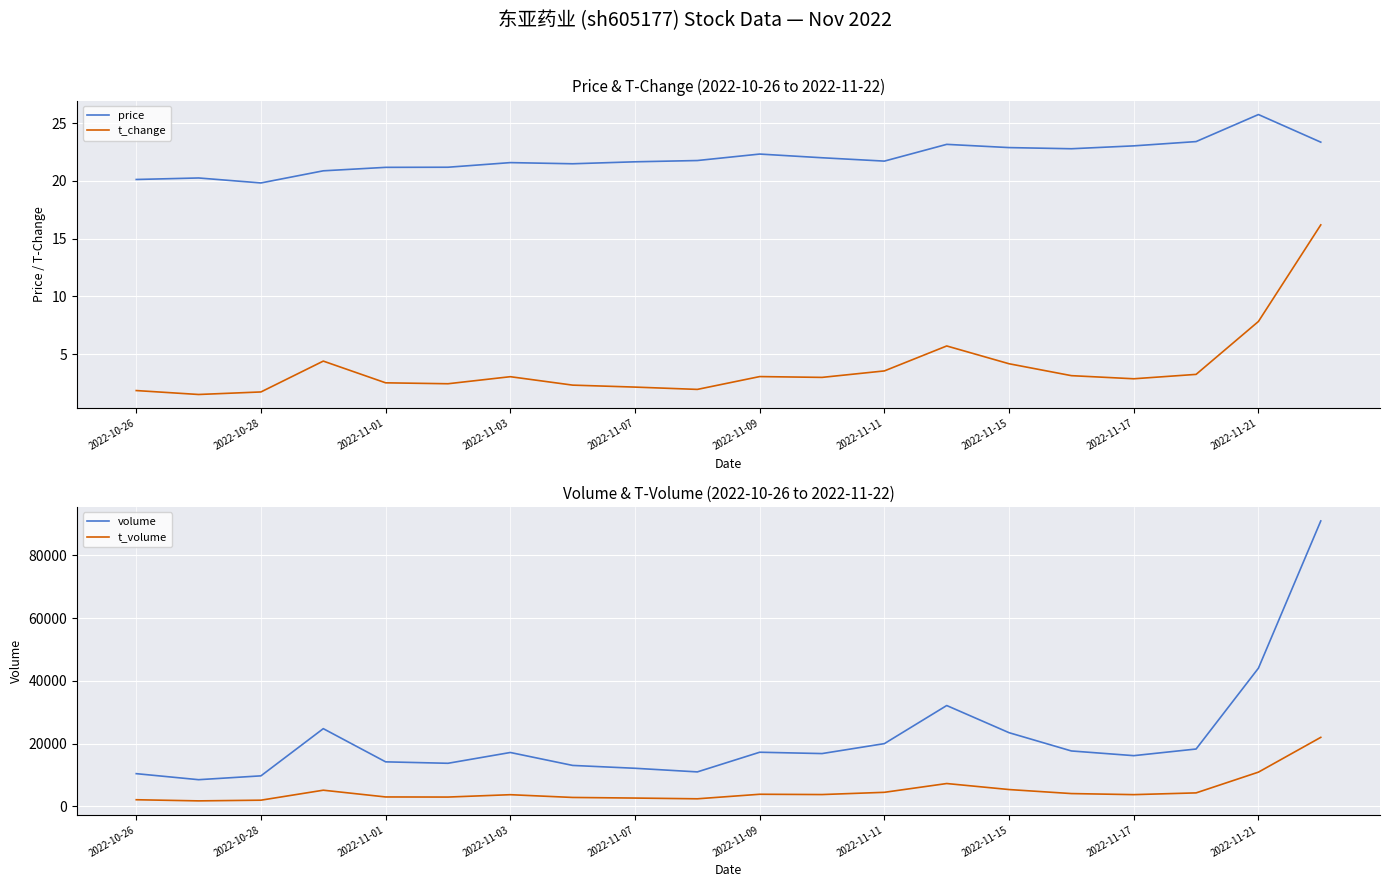

Reading left to right, extract all data points from this chart.

price: 20.1	20.2	19.8	20.9	21.2	21.2	21.6	21.5	21.6	21.8	22.3	22.0	21.7	23.2	22.9	22.8	23.0	23.4	25.7	23.4
t_change: 1.9	1.5	1.7	4.4	2.5	2.4	3.0	2.3	2.1	1.9	3.1	3.0	3.5	5.7	4.2	3.1	2.9	3.2	7.8	16.2
volume: 10393.0	8470.0	9694.0	24742.0	14159.0	13699.0	17142.0	13019.0	12108.0	10954.0	17224.0	16798.0	19970.0	32114.0	23454.0	17630.0	16132.0	18249.0	44026.0	90967.0
t_volume: 2078.0	1715.0	1936.0	5118.0	2967.0	2933.0	3685.0	2807.0	2613.0	2378.0	3824.0	3731.0	4446.0	7245.0	5327.0	4045.0	3705.0	4262.0	10878.0	21968.0